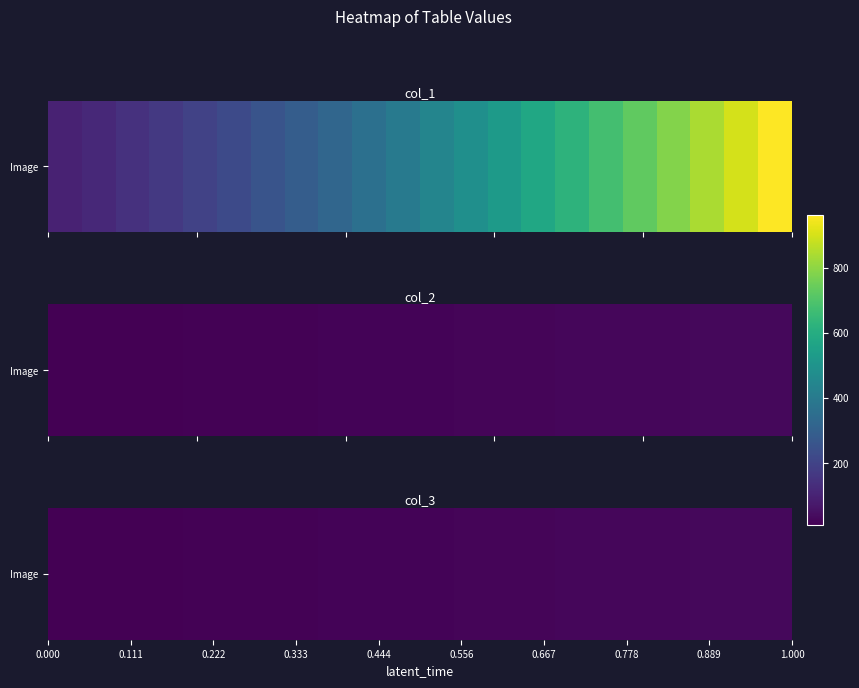

The chart shows a value of 6 at 12. True or false?

False